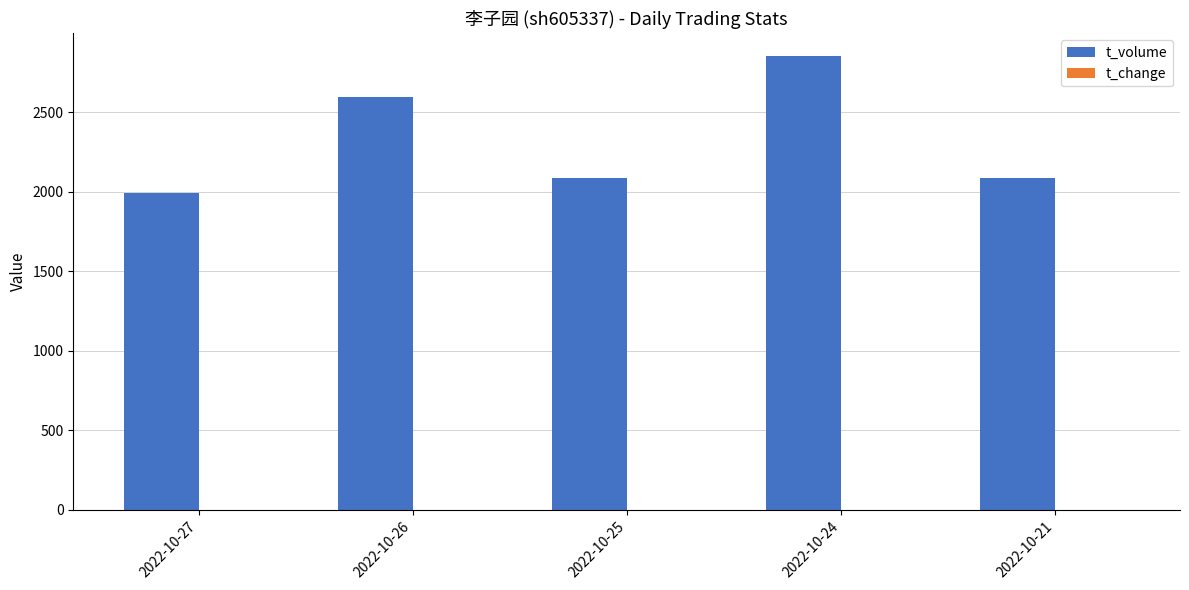

At which category is the sum across all series the highest?

2022-10-24